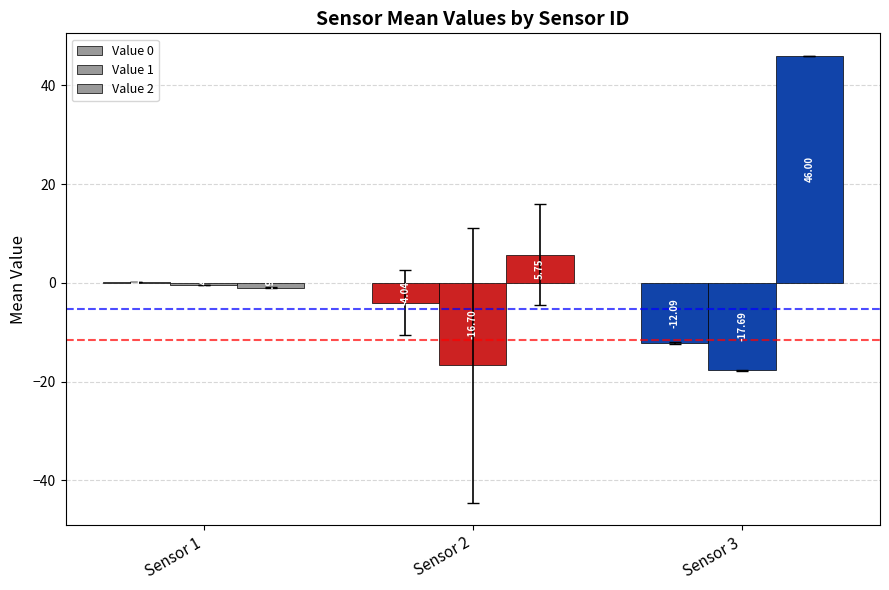

Reading left to right, extract all data points from this chart.

Value 0: 0.2	-4.0	-12.1
Value 1: -0.4	-16.7	-17.7
Value 2: -1.0	5.7	46.0